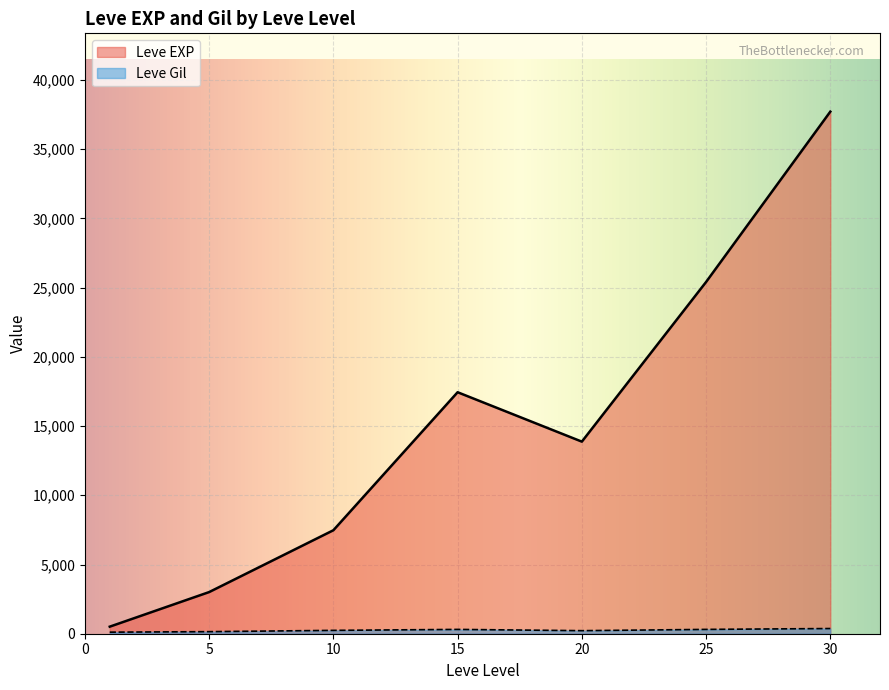

What is the spread (max minus min) of values at 10?

7232.5